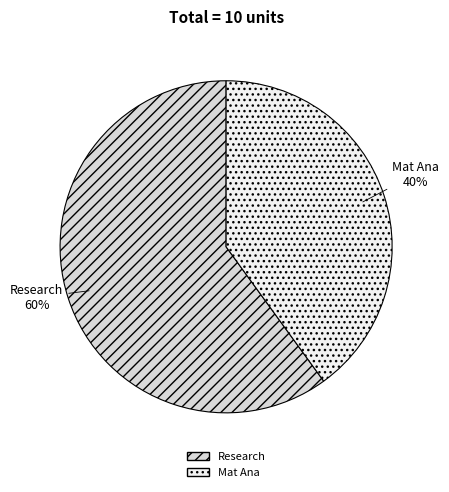

Is there any slice that represents more than half of the pie?

Yes